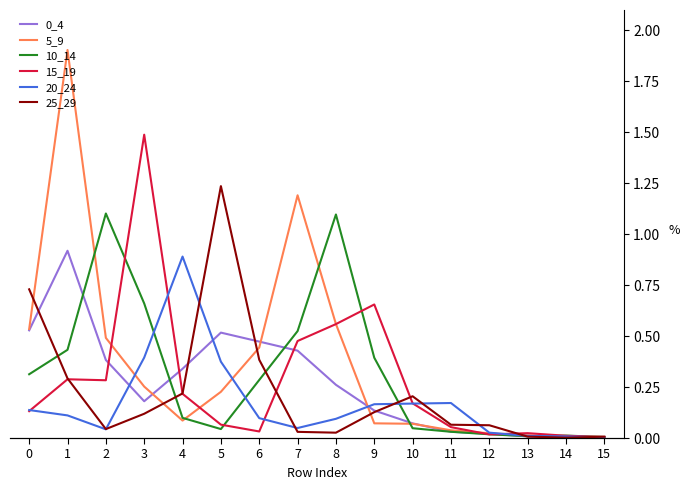

What is the sum of the 0_4 values at 5 and 12?

0.5